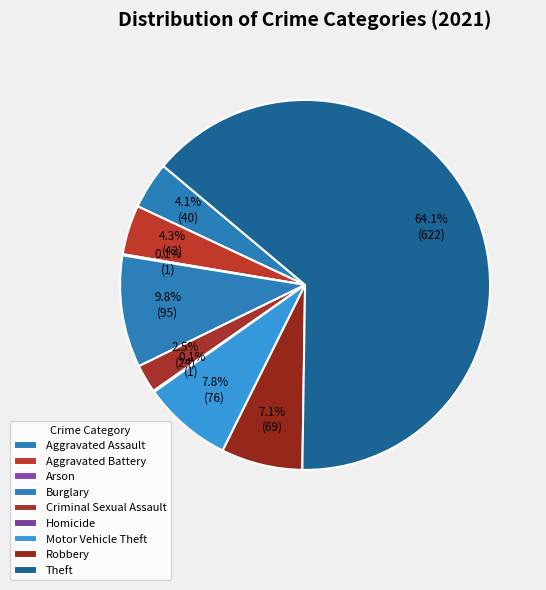

Is the sum of Aggravated Battery and Motor Vehicle Theft greater than half?

No